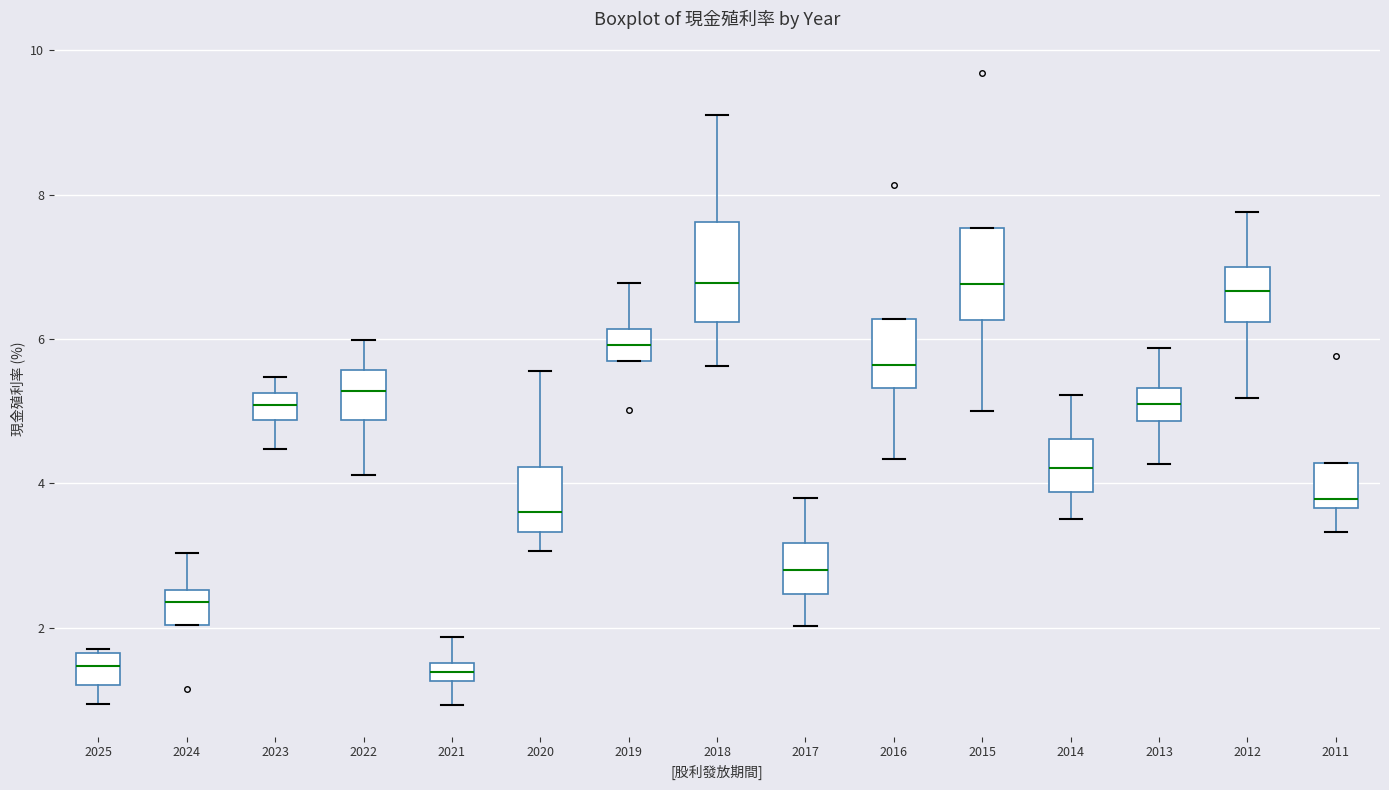

Where is the upper edge of the box at x = 2011 on the y-axis? The values are not printed on the chart, so give them approximately, as read against the axis.

4.2